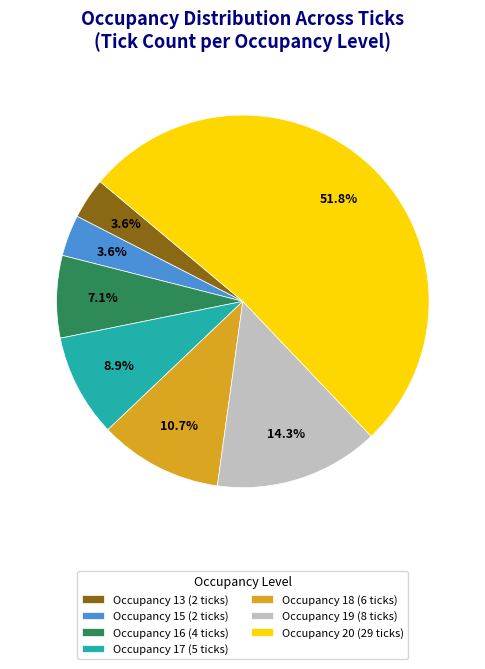

What is the total percentage of Occupancy 16 (4 ticks) and Occupancy 13 (2 ticks)?

10.7%